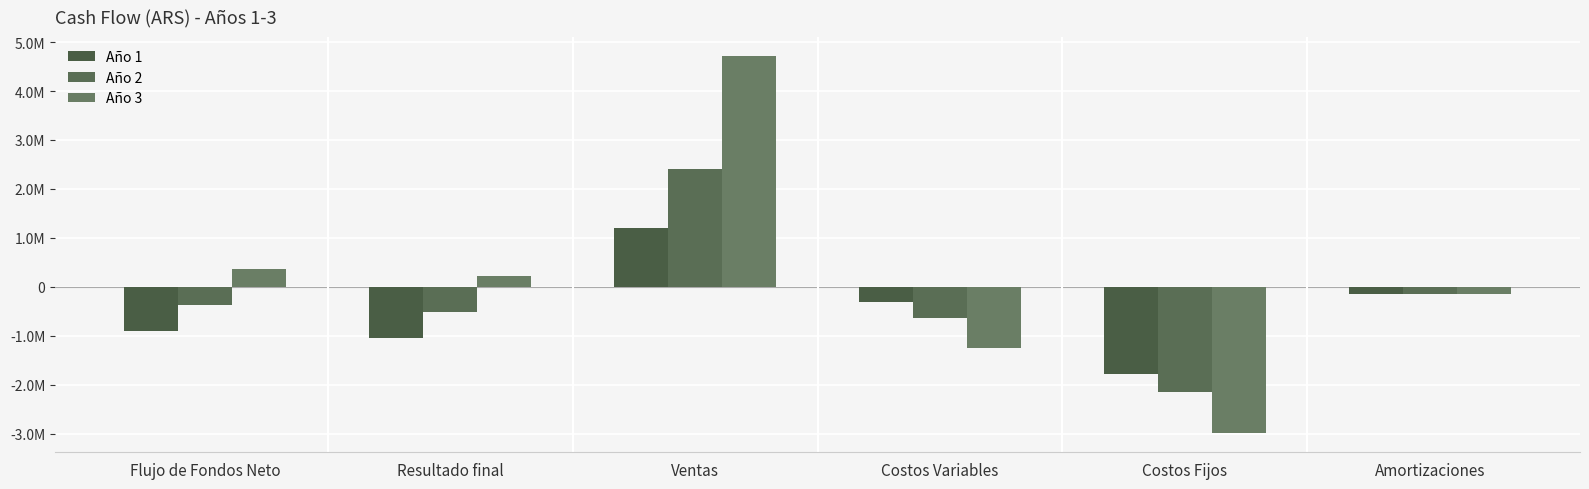

What position from the right is Flujo de Fondos Neto?

6